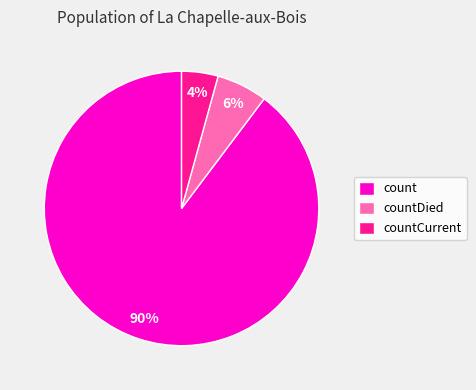

To the nearest percent, what is the average slice percentage?

33%